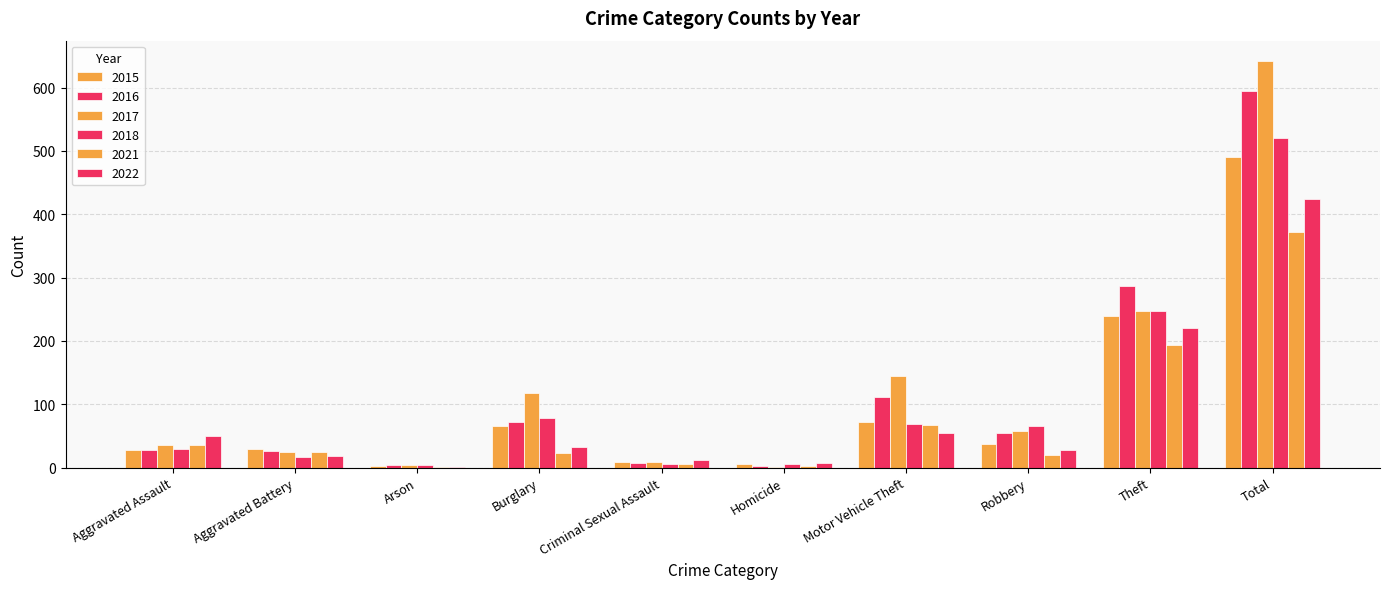

What is the label of the 3rd bar from the left?

Arson